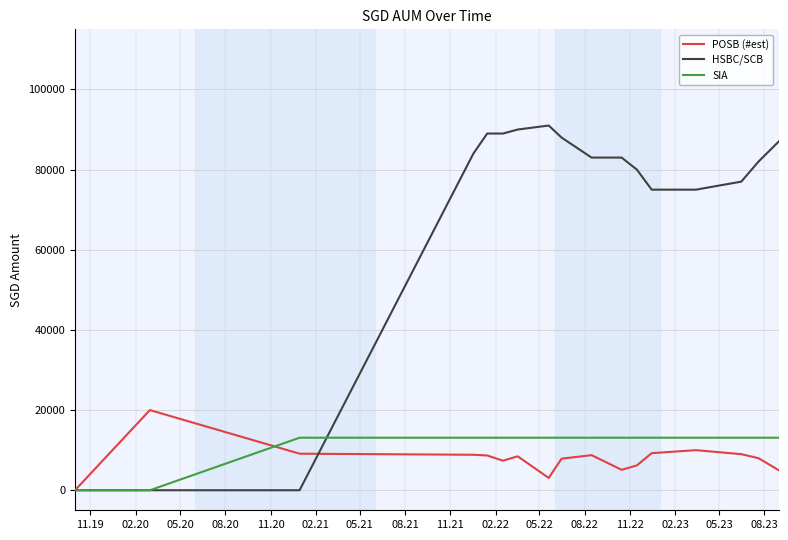

List the series in order of their peak value, highest first.

HSBC/SCB, POSB (#est), SIA